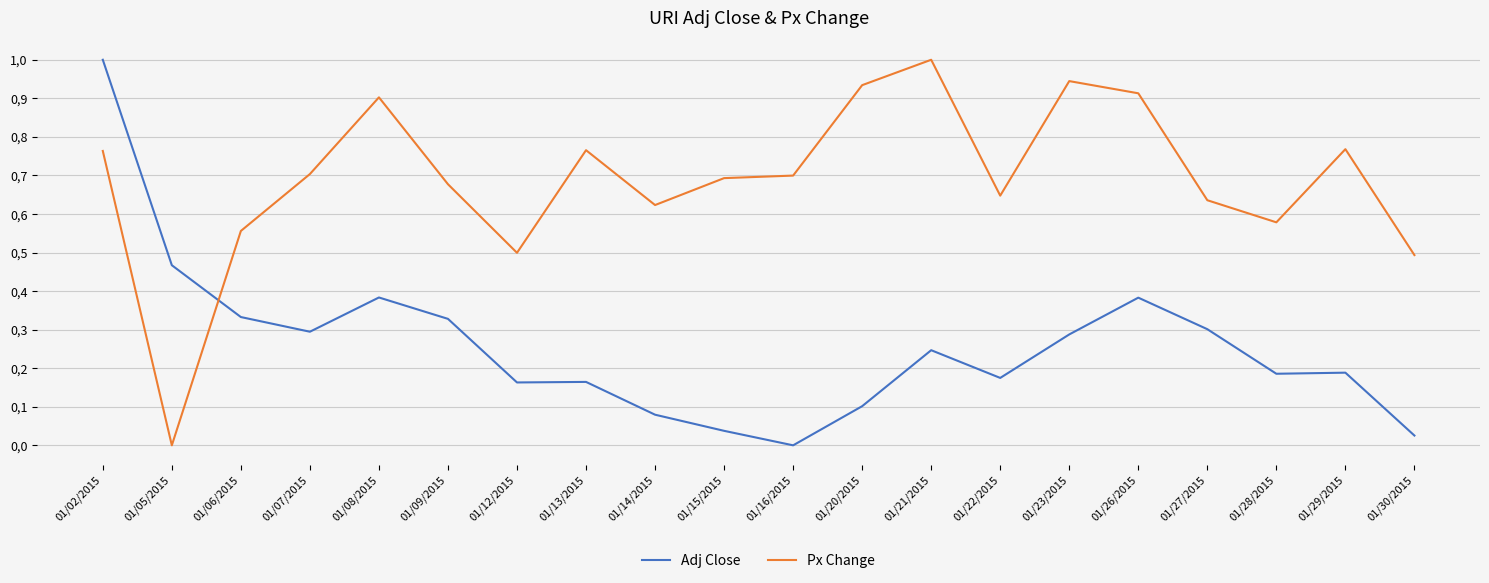

What are all the series names shown in the legend?

Adj Close, Px Change